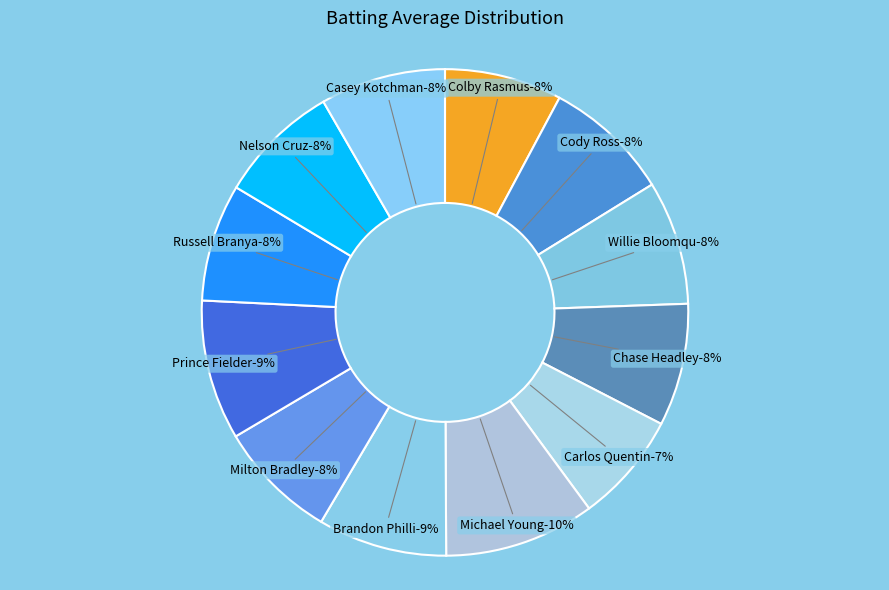

To the nearest percent, what is the average slice percentage?

8%